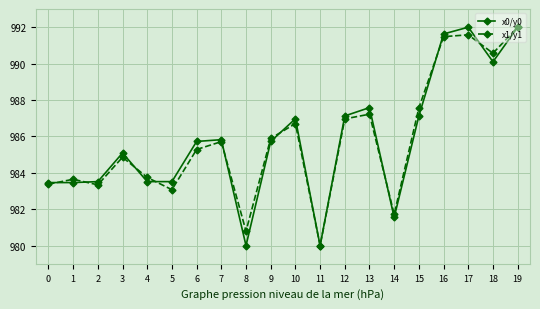

Is it true that x1/y1 equals 991.6 at 17?

True